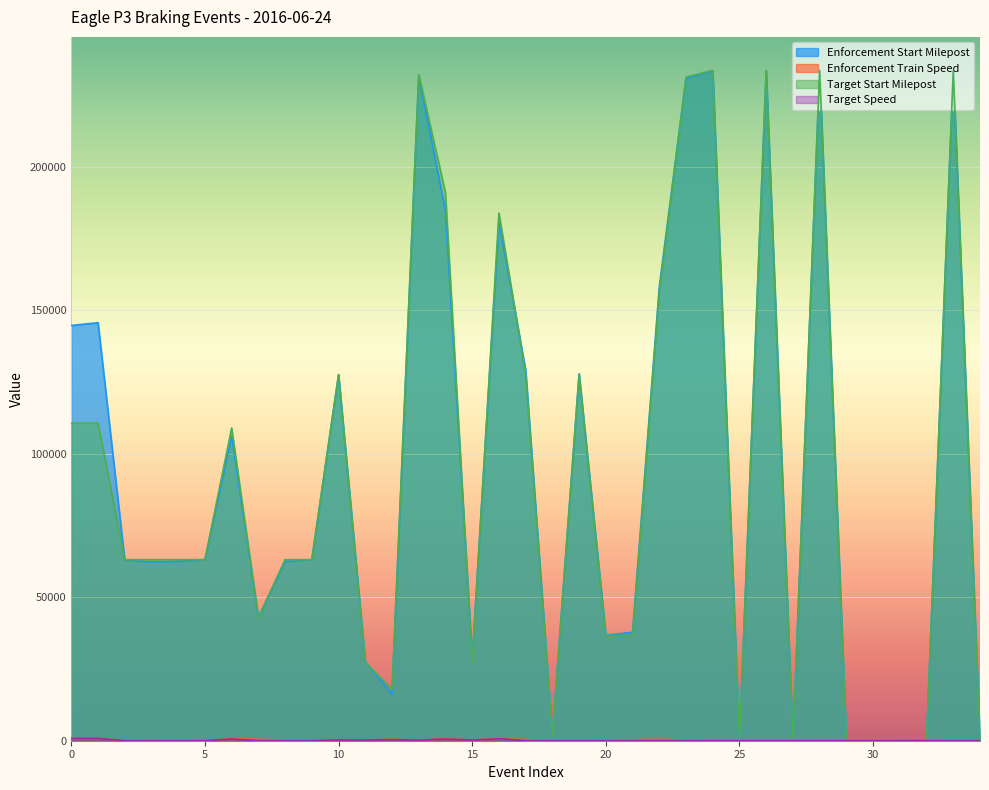

What is the maximum value for Target Speed?

790